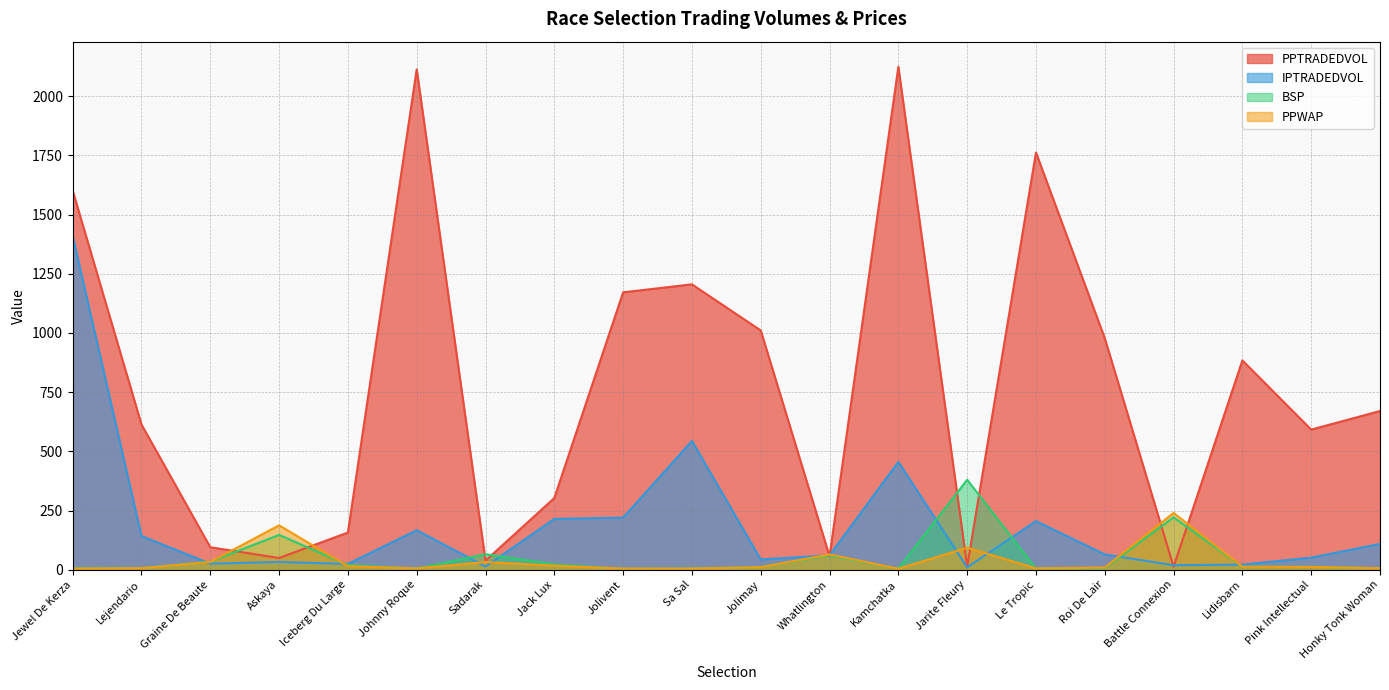

How many interior local peaks does the IPTRADEDVOL series have?

5